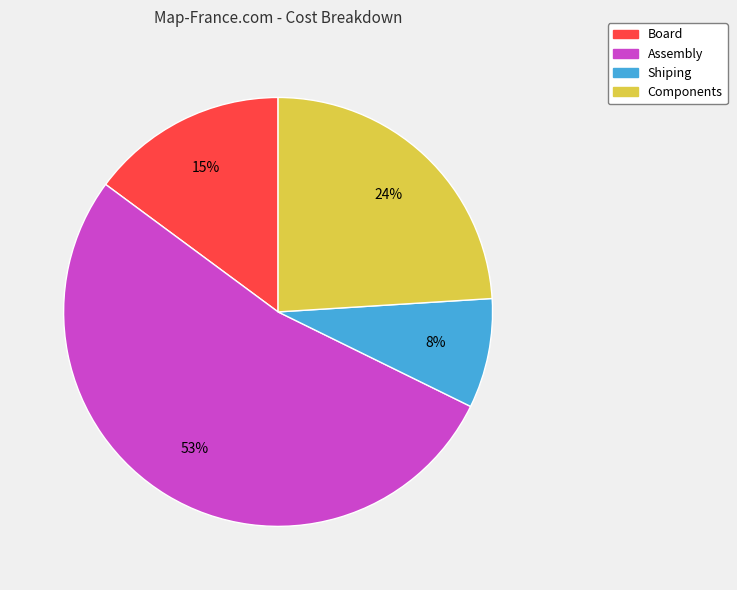

To the nearest percent, what percentage of the pie is Assembly?

53%